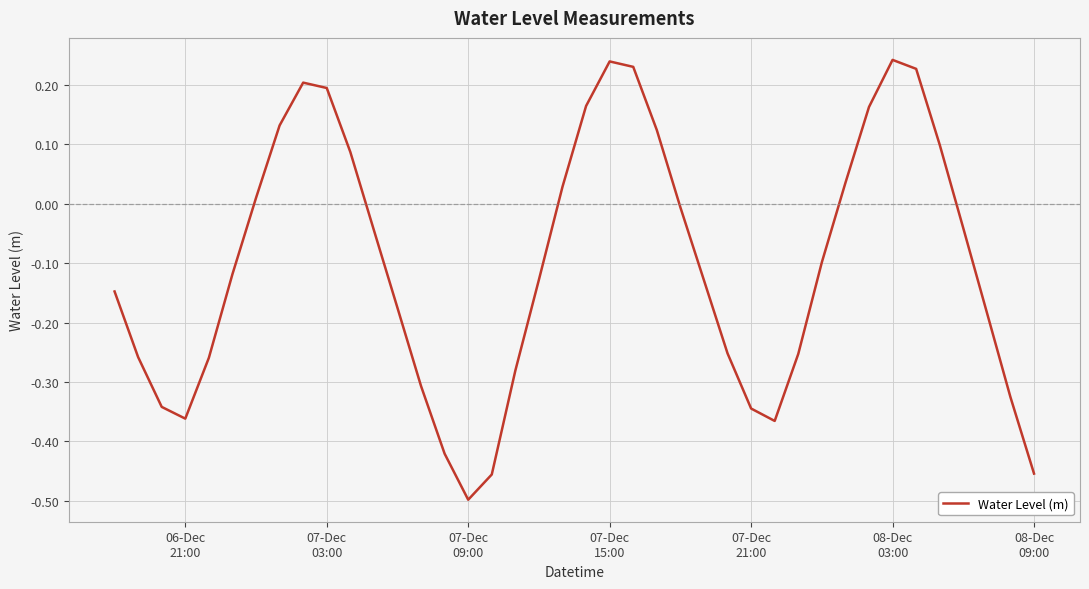

Is this an area chart (filled region under the line)?

No